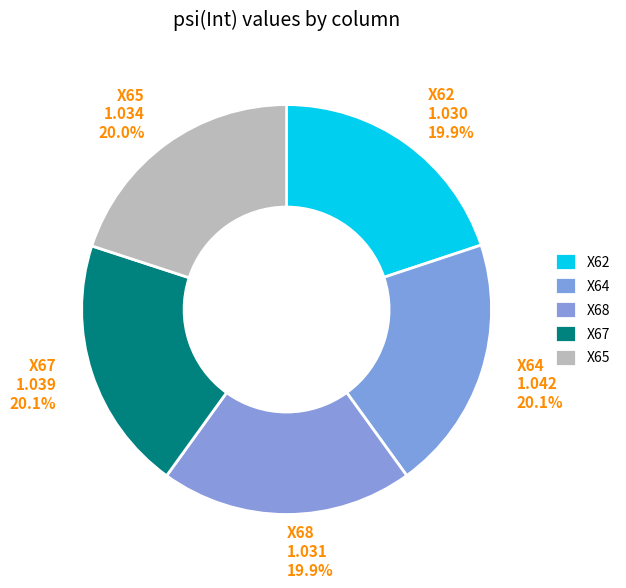

Does any single category account for the majority?

No